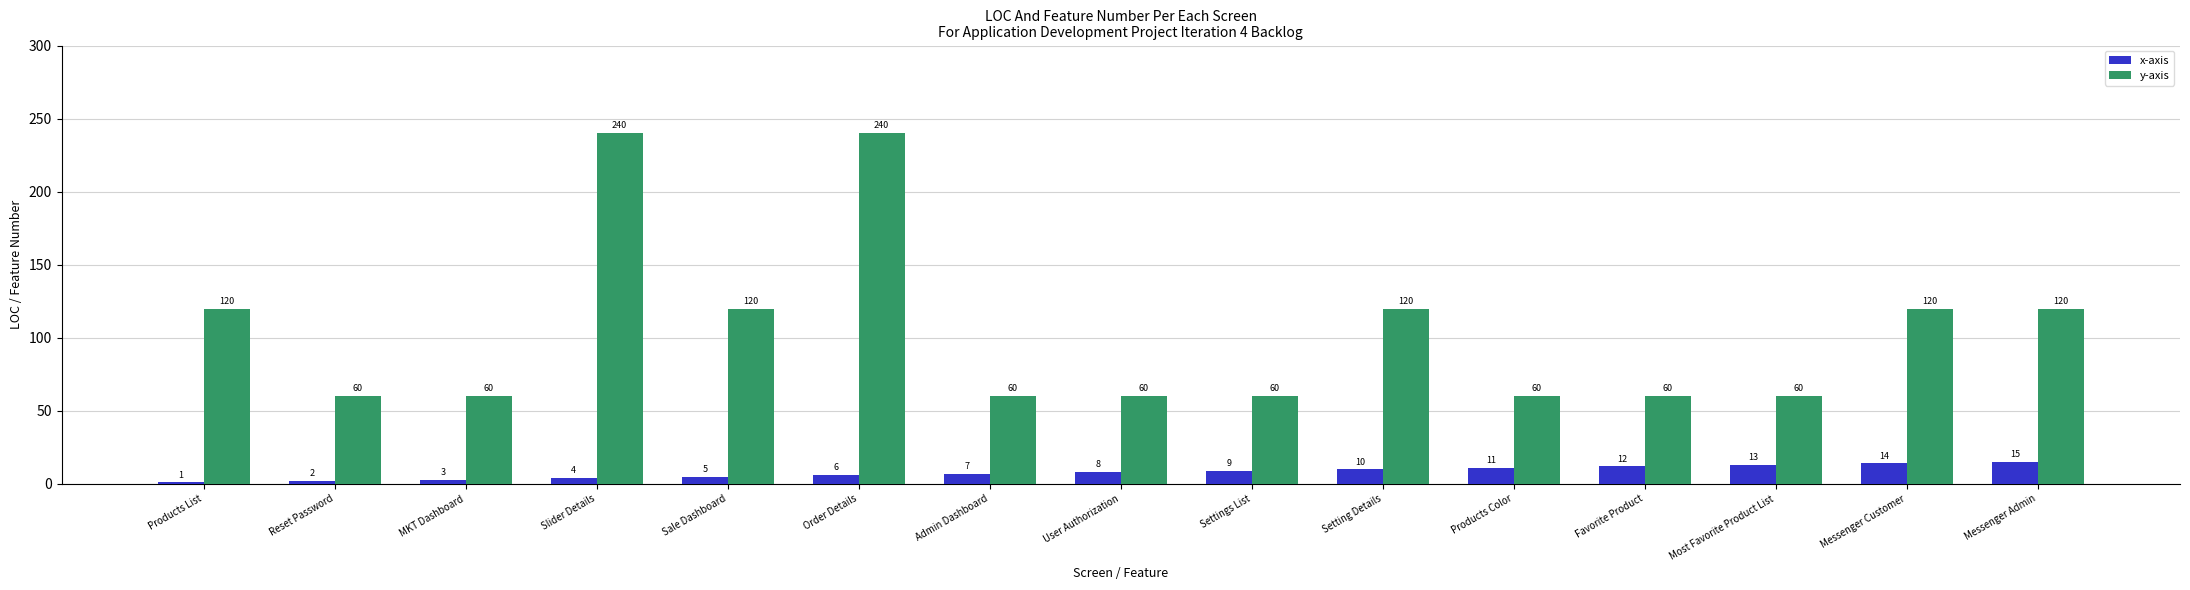

At how many categories does at least one series exceed 82?

7